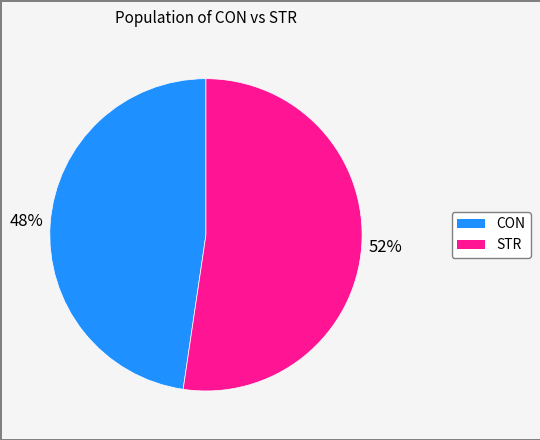

Which slice is the largest?

STR